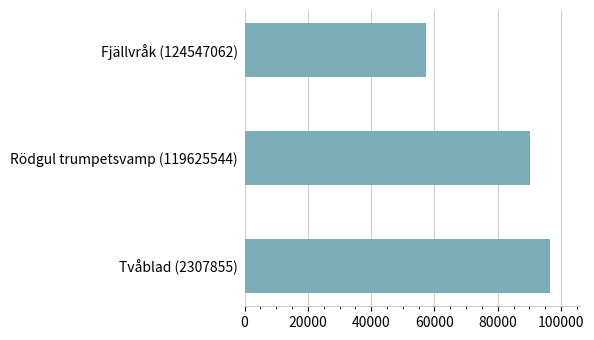

Count the number of categories in the chart.

3